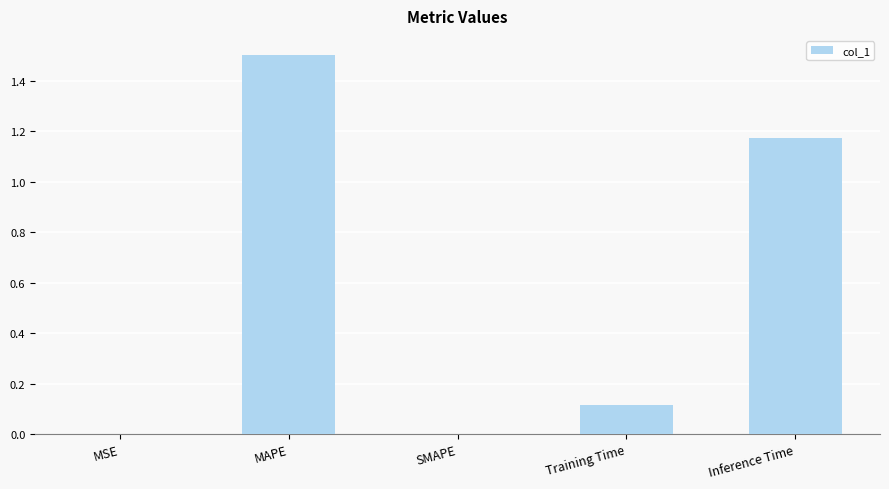

The value at Training Time is 0.1. True or false?

True